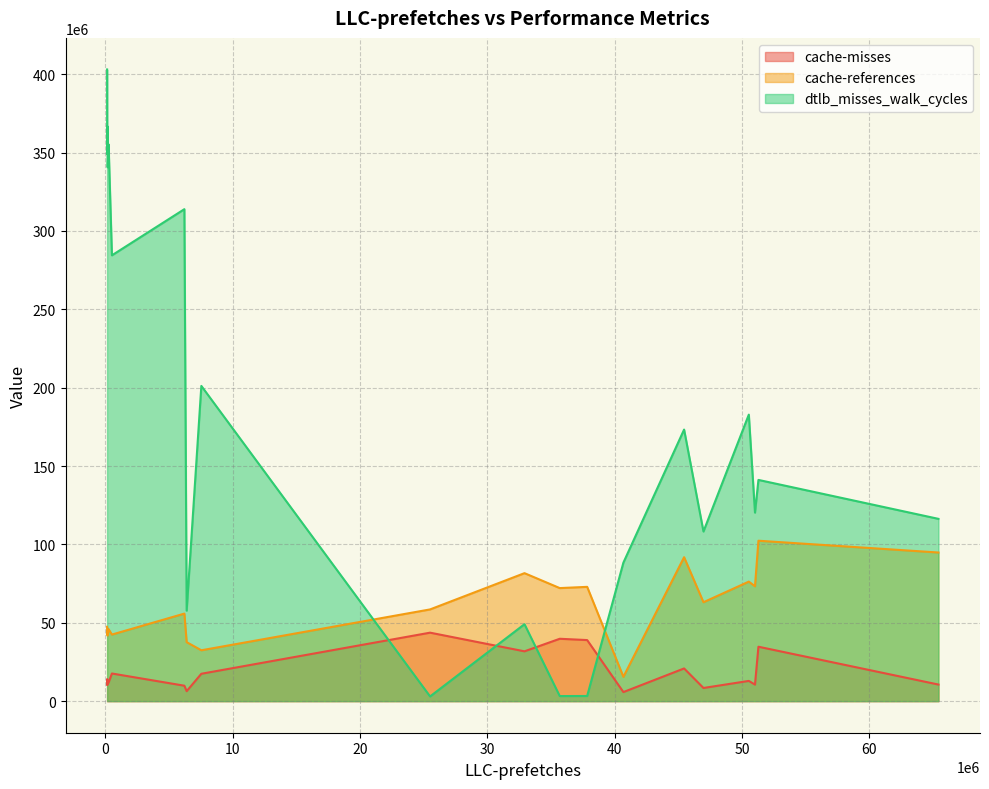

True or false: cache-references and cache-misses intersect in this chart.

False